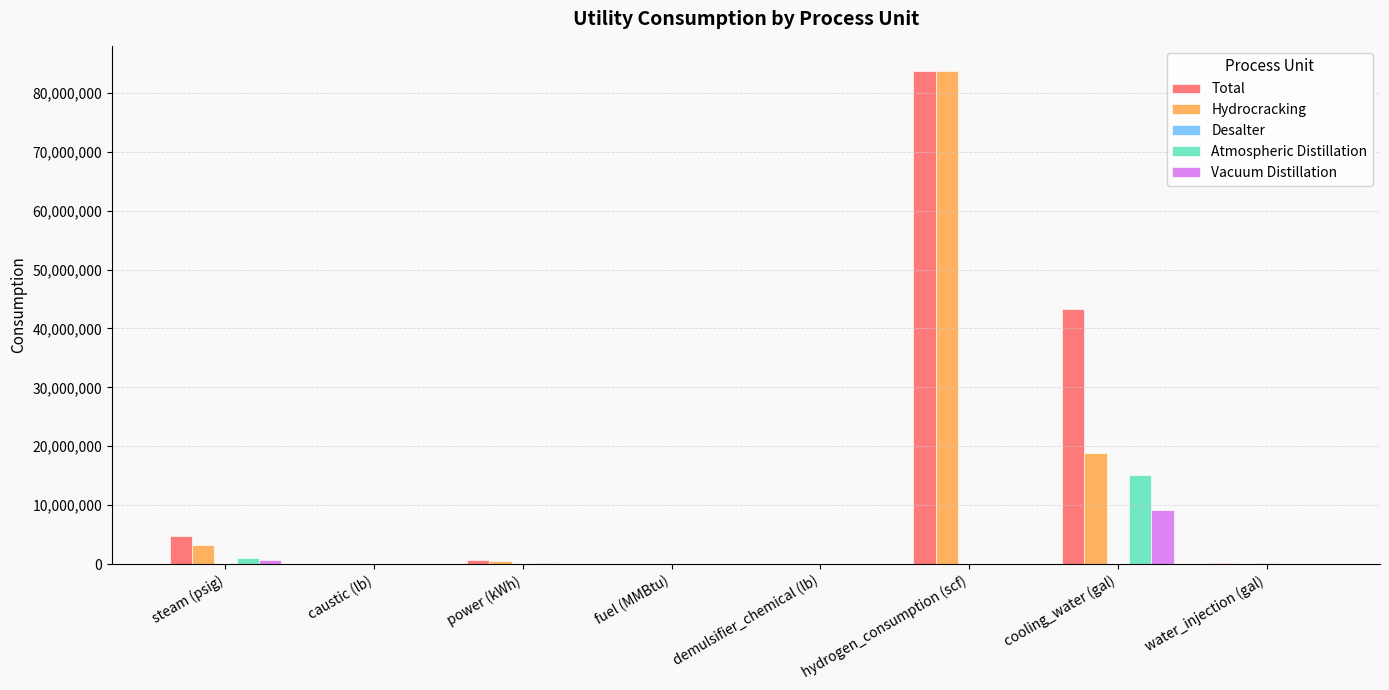

Between hydrogen_consumption (scf) and water_injection (gal), which series saw the biggest shift?

Hydrocracking